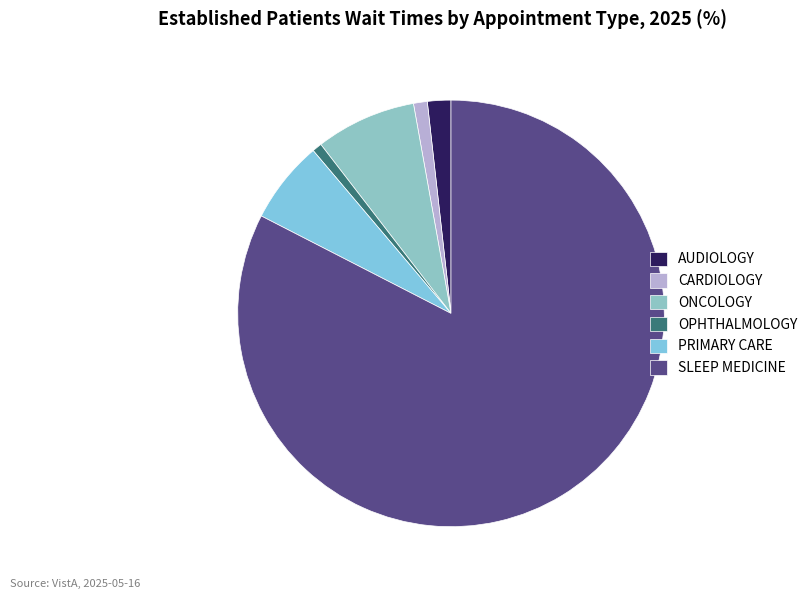

To the nearest percent, what is the combined percentage of ONCOLOGY and OPHTHALMOLOGY?

8%